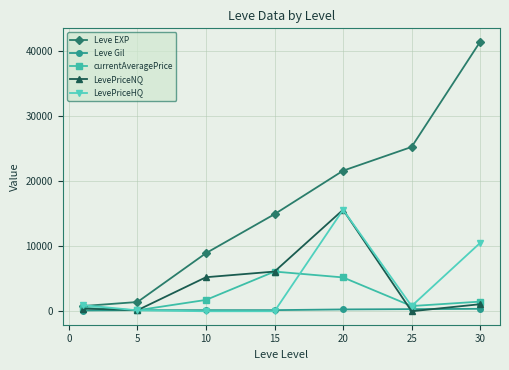

Which series has the widest spread of values?

Leve EXP